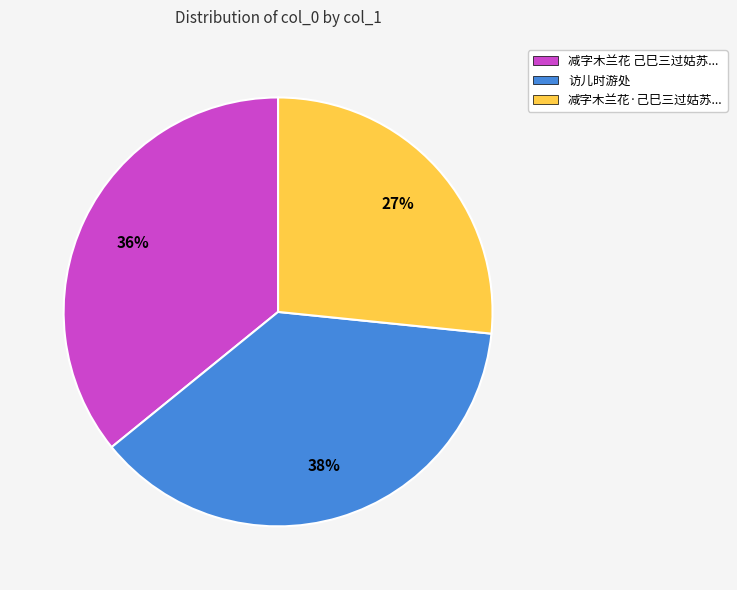

Which slice is the smallest?

减字木兰花·己巳三过姑苏...